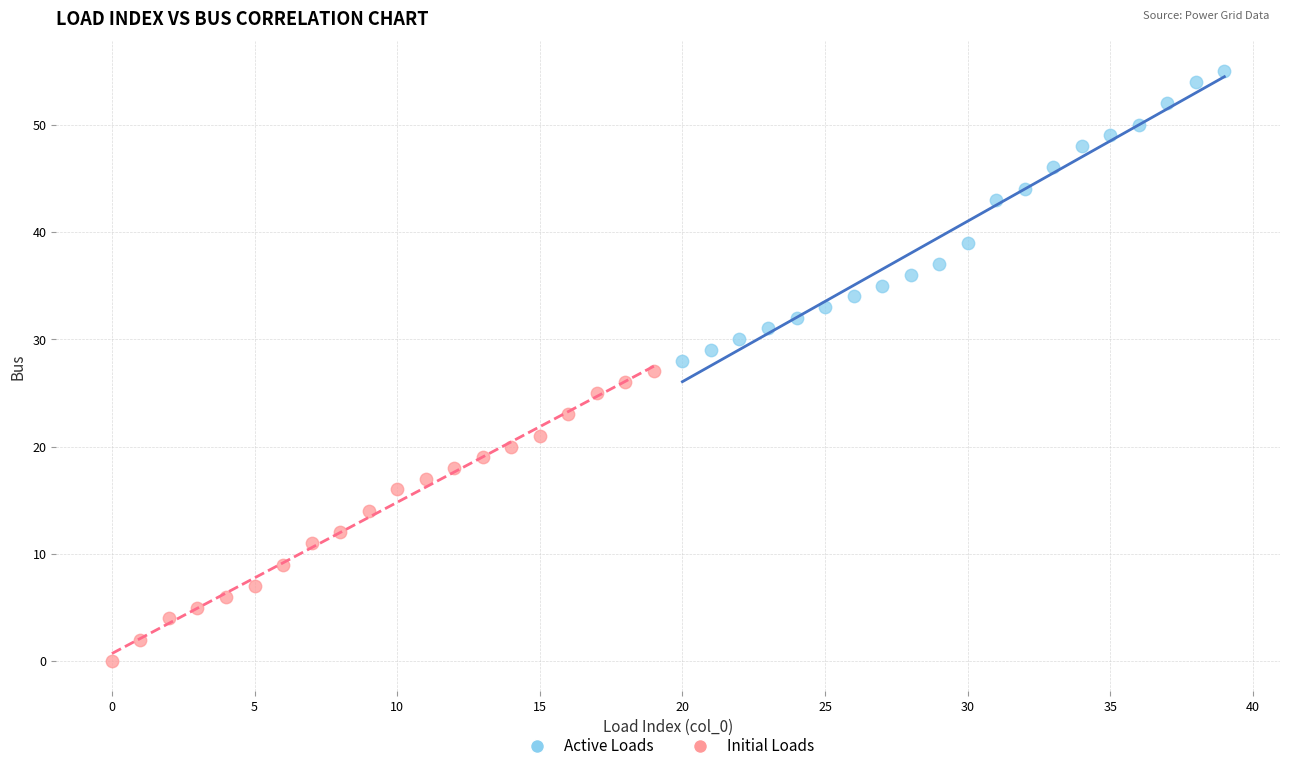

Which series contains the highest Y value?

Active Loads